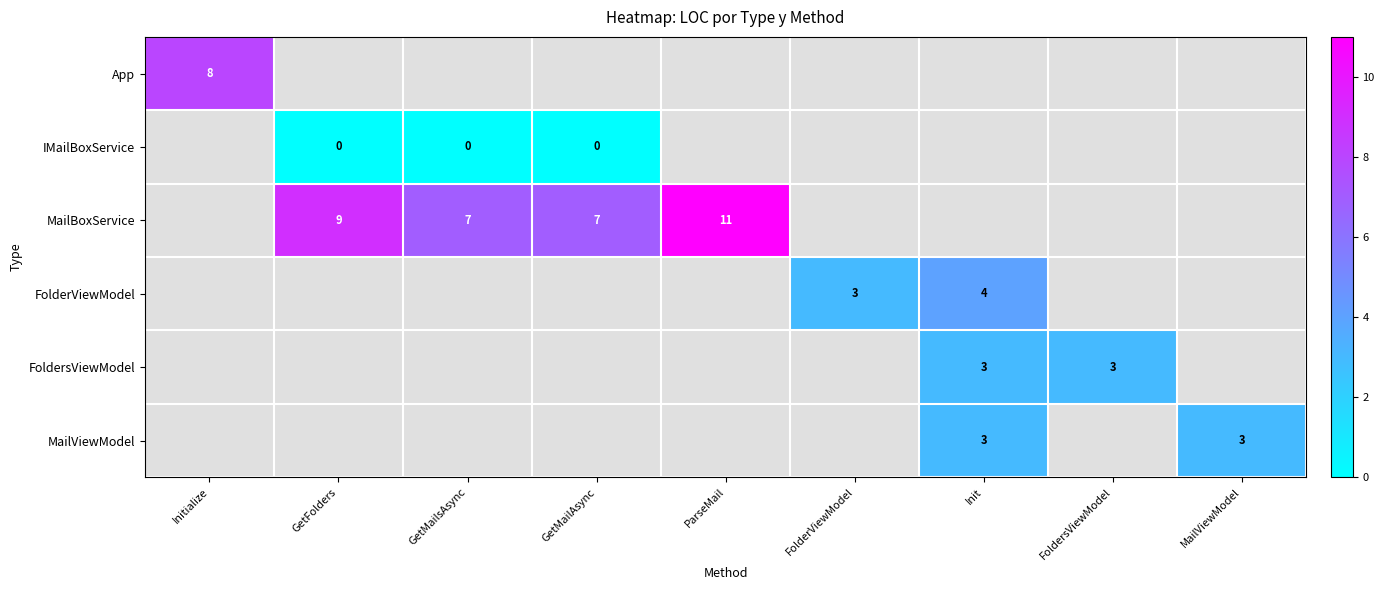

Is it true that MailBoxService equals 7 at GetMailAsync?

True